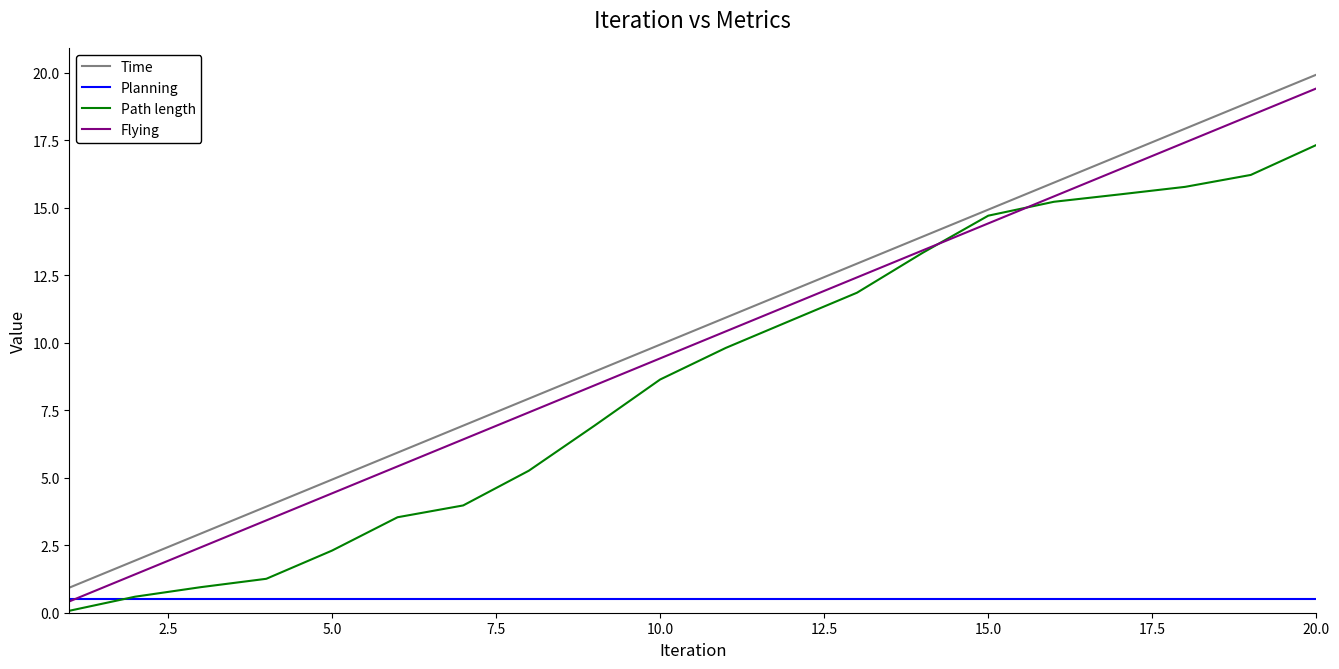

True or false: Time and Planning intersect in this chart.

False